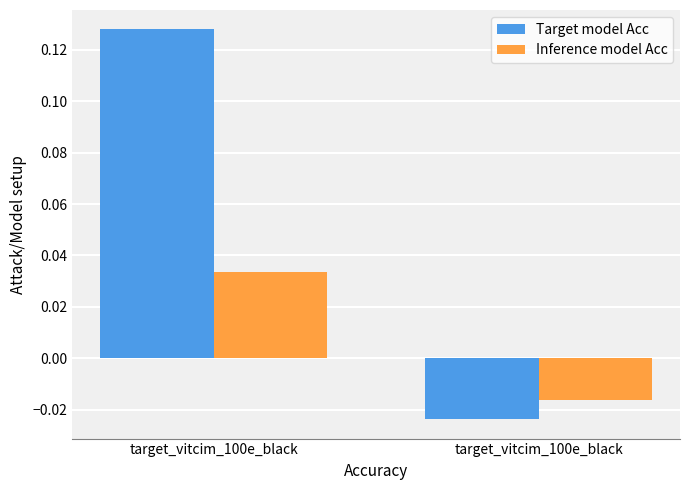

Count the number of categories in the chart.

2